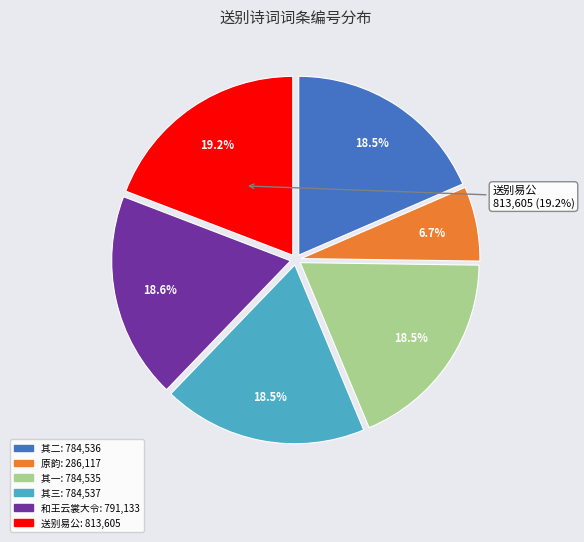

Does 和王云裳大令奉调赴省即次留别原韵 represent more than half of the total?

No